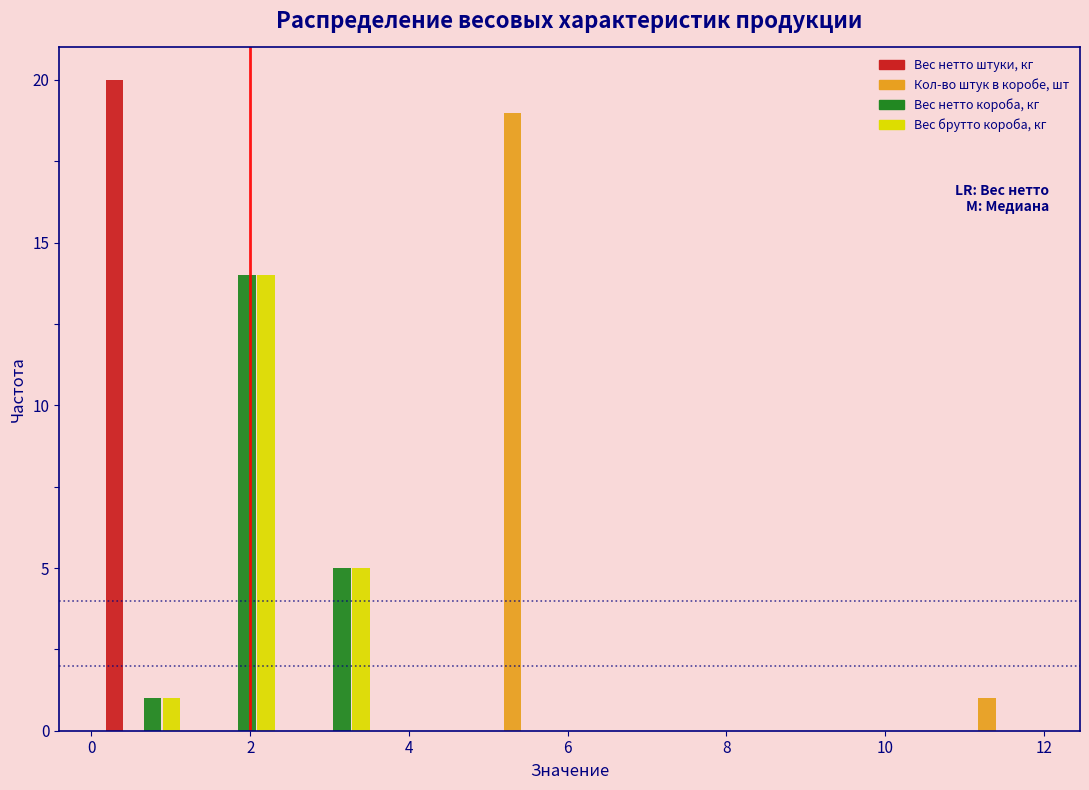

In the Вес нетто короба, кг series, which range on the x-axis has the tallest bar?

1.2 to 2.4